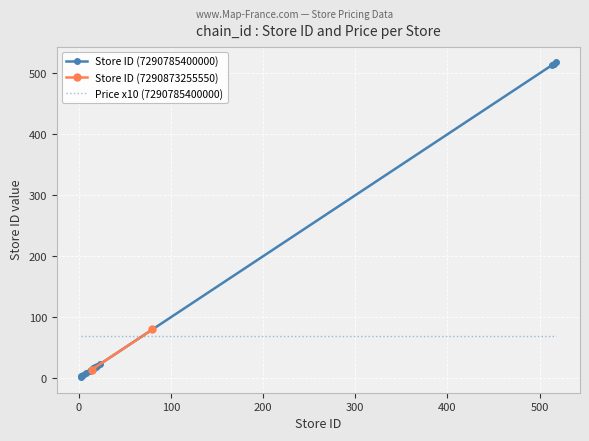

After their last crossing, which series has the higher values: Price x10 (7290785400000) or Store ID (7290785400000)?

Store ID (7290785400000)